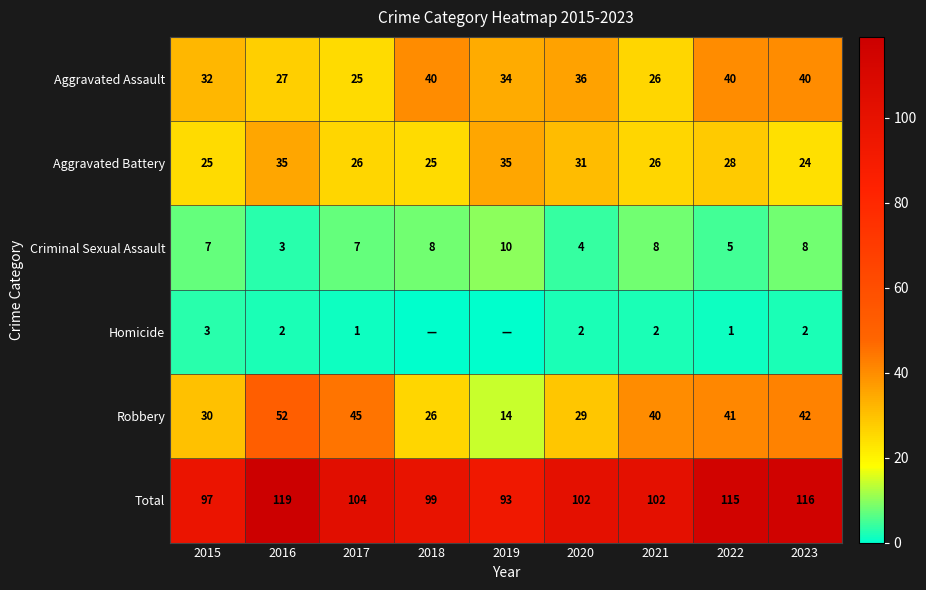

Is the value of Aggravated Assault at 2021 greater than the value of Total at 2023?

No